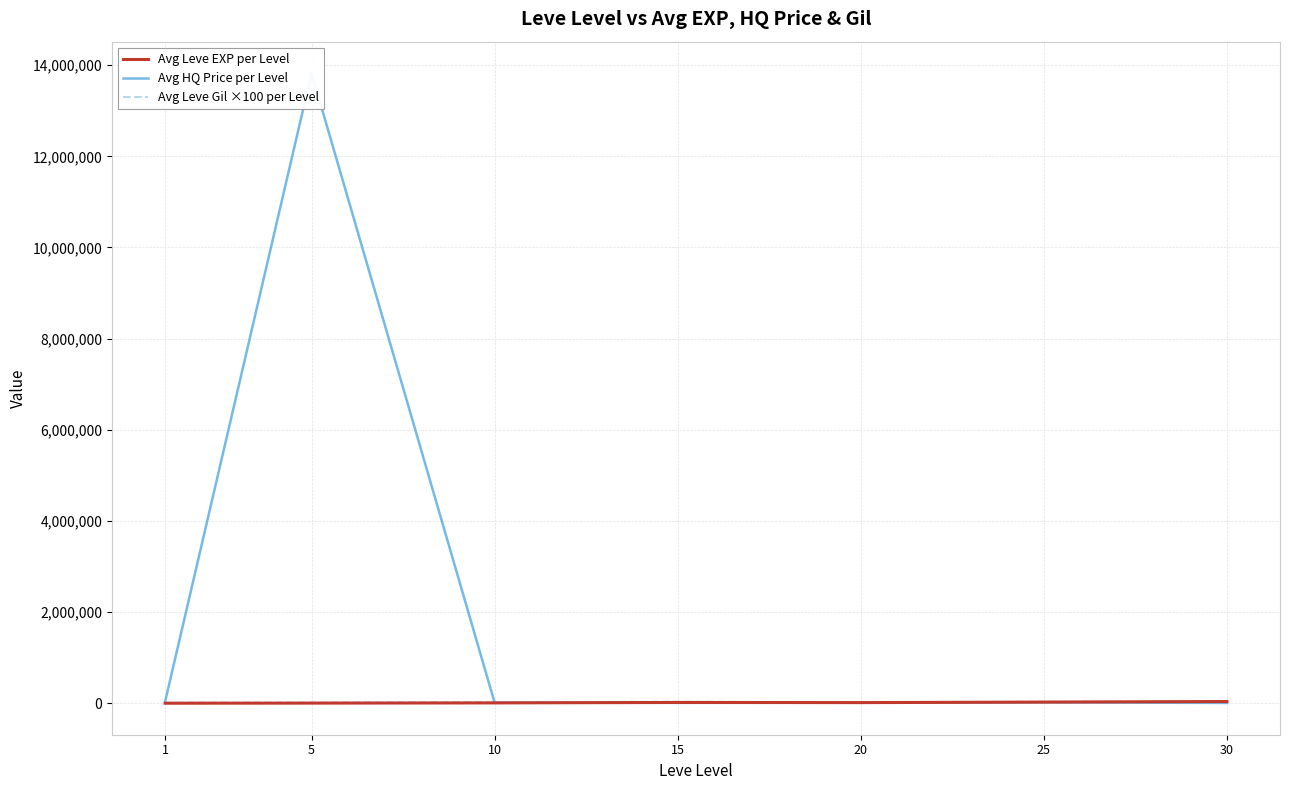

Which series has the largest total across all categories?

Avg HQ Price per Level